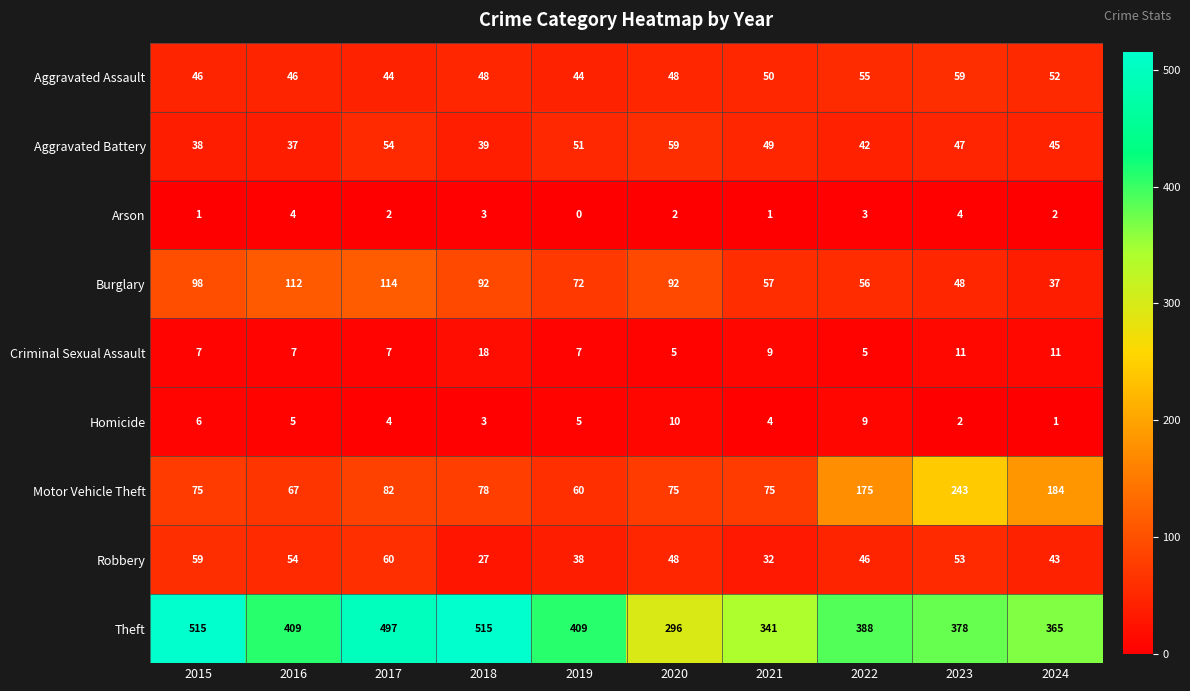

At which label is Burglary closest to 75?

2019